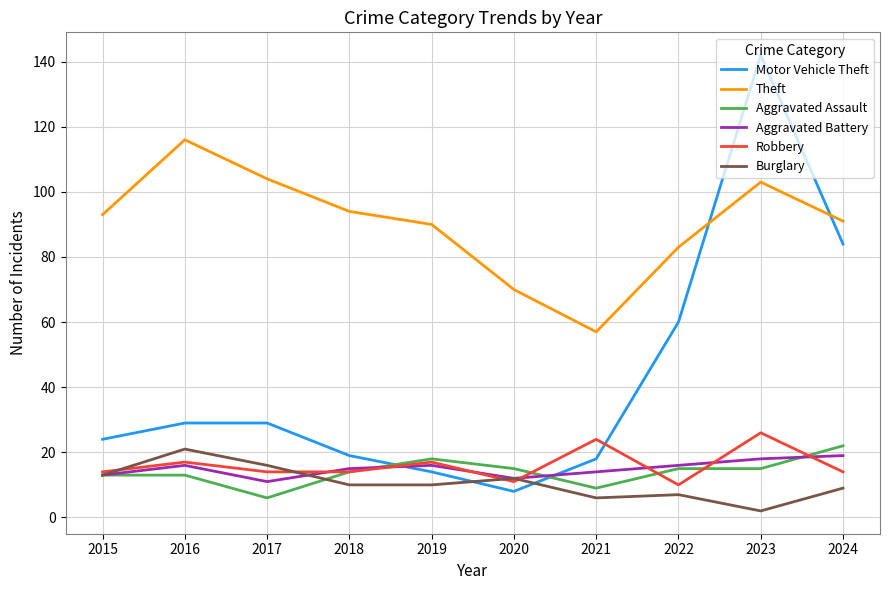

Is it true that Aggravated Battery equals 13 at 2015?

True